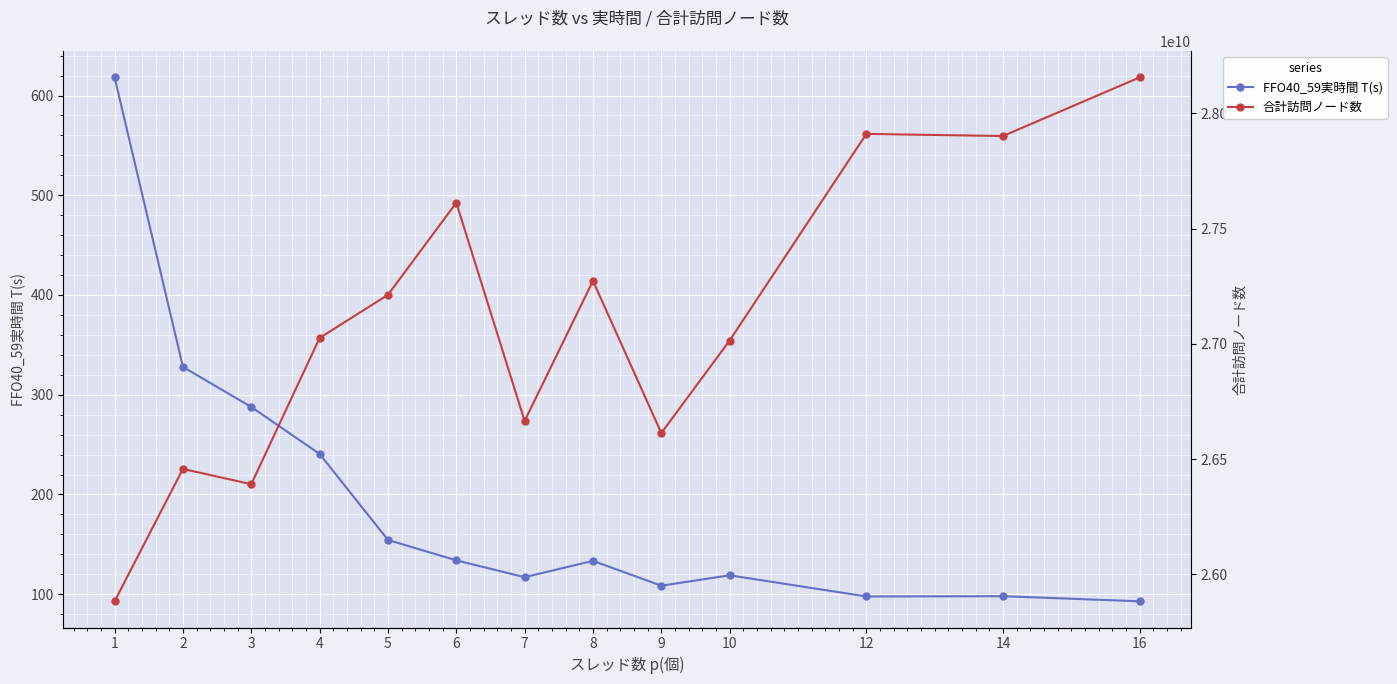

What is the difference between the second highest and minimum values in the 合計訪問ノード数 series?

2028213846